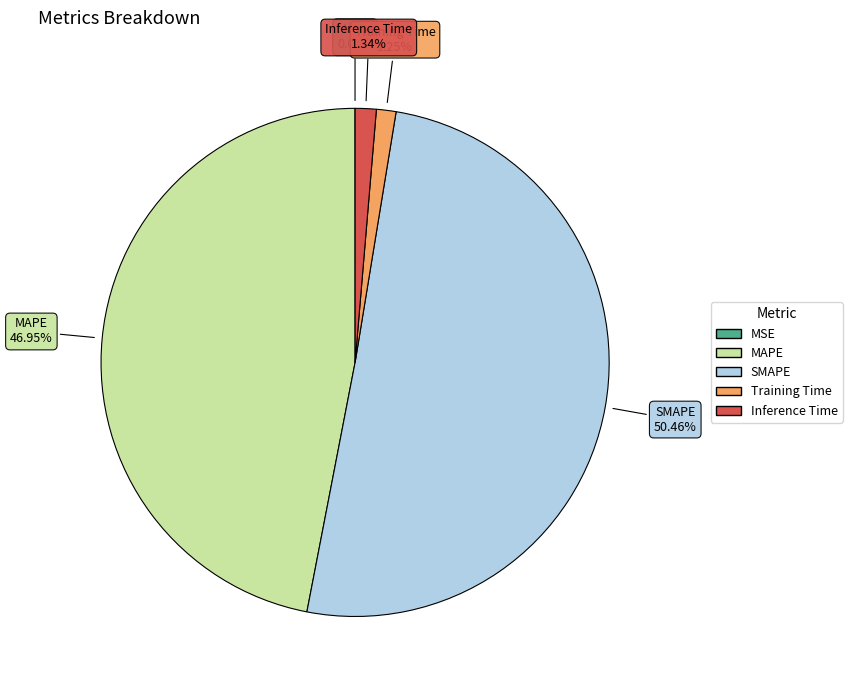

Does Inference Time account for over 50% of the chart?

No